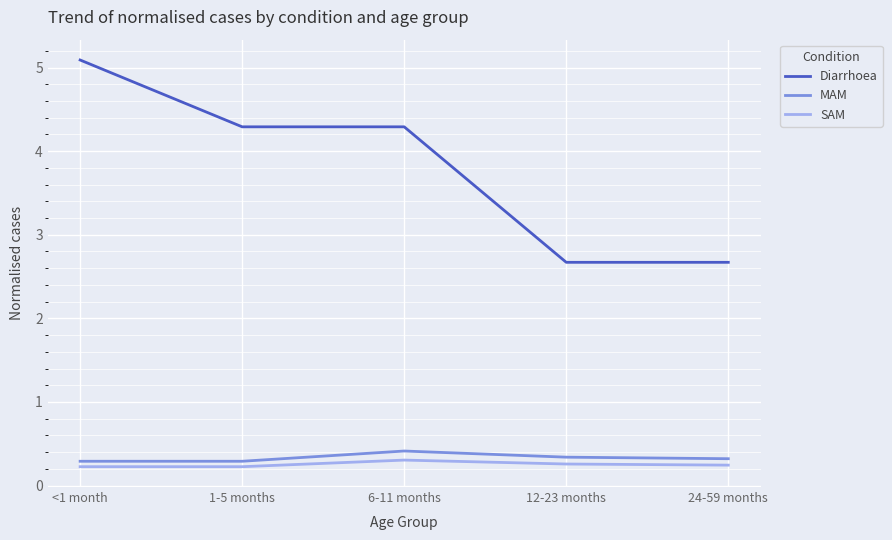

Is the value of SAM at <1 month greater than the value of Diarrhoea at 1-5 months?

No